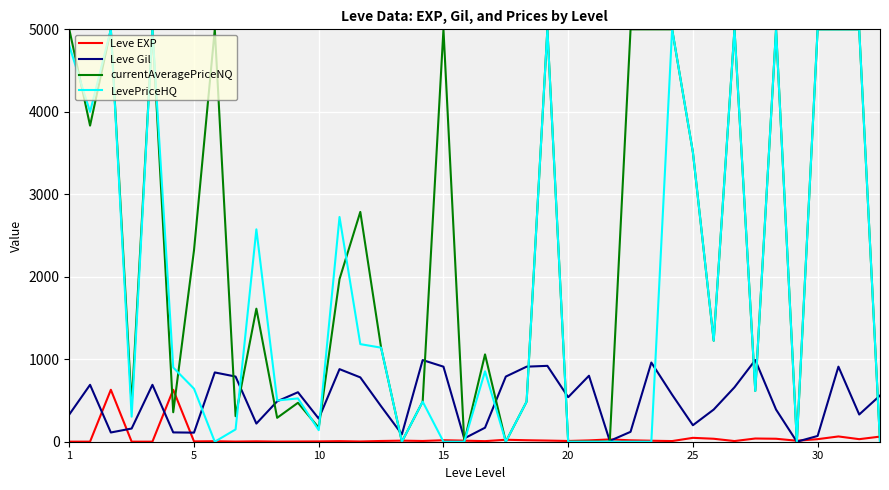

List the series in order of their overall mean, lowest first.

Leve EXP, Leve Gil, LevePriceHQ, currentAveragePriceNQ